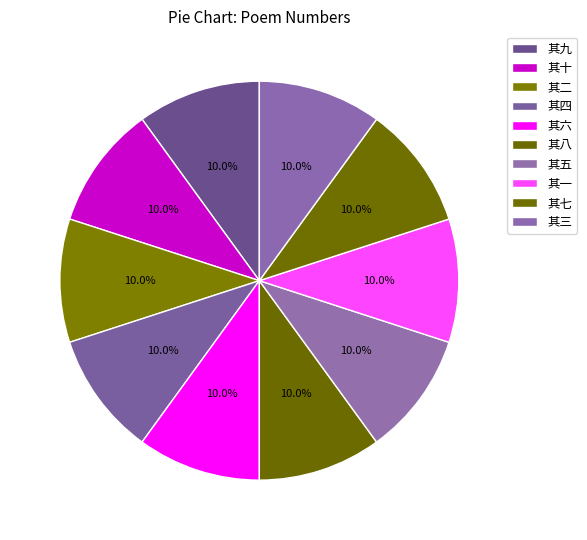

What is the largest slice in the pie chart?

其十